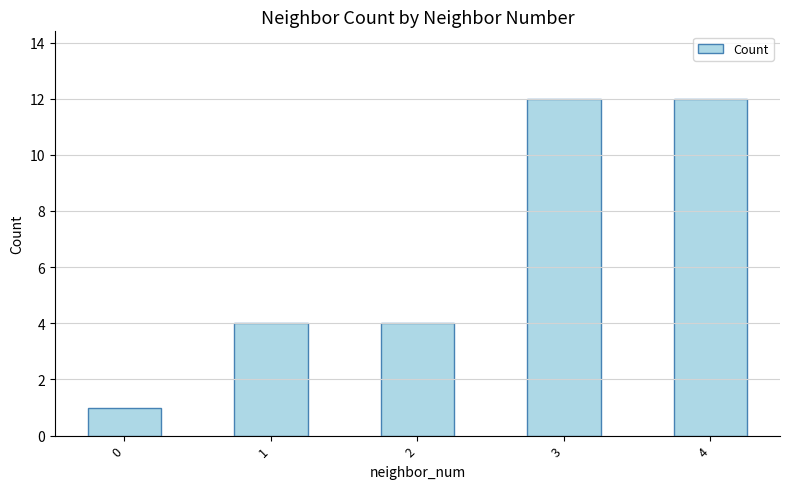

The chart shows a value of 12 at 3. True or false?

True